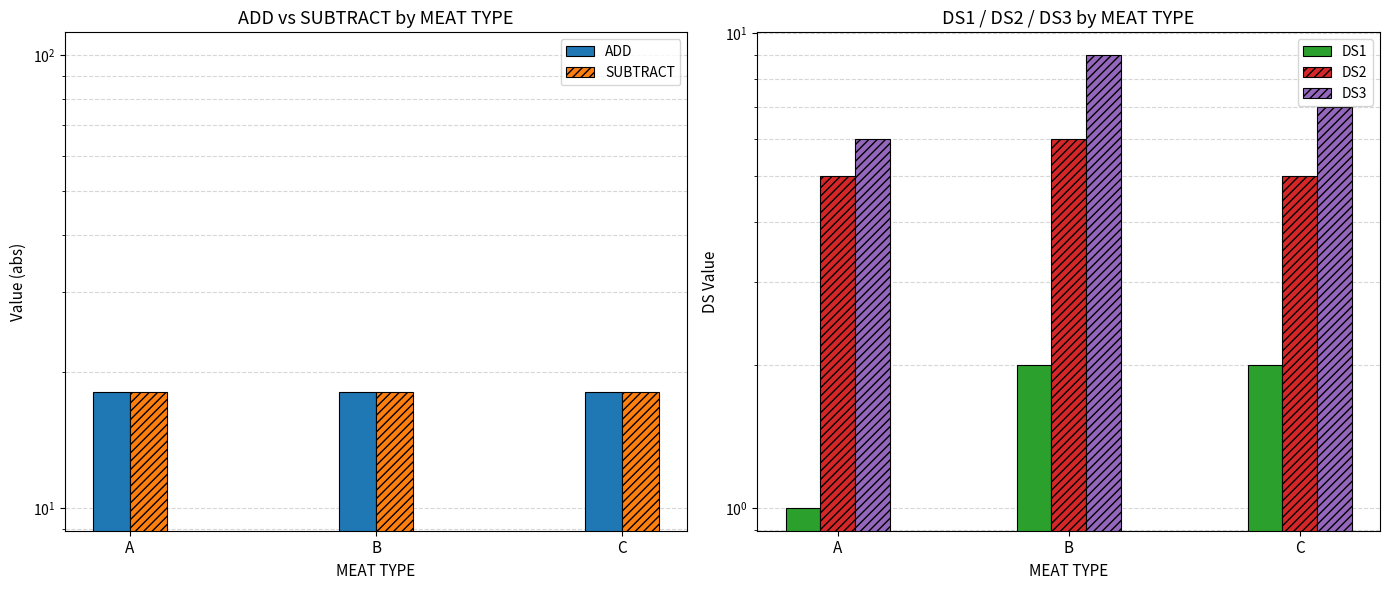

What is the minimum value shown in the chart?

1